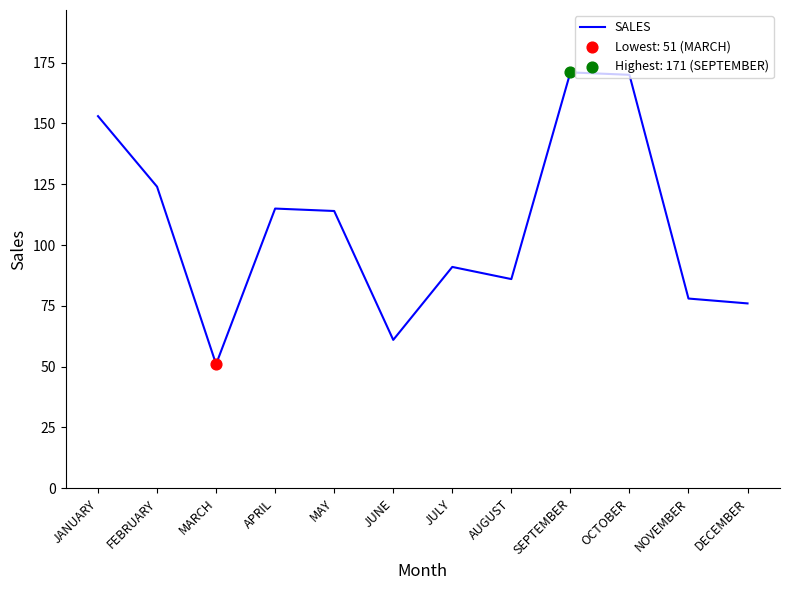

Approximately how many times larger is the value at JANUARY compared to DECEMBER?

2.0